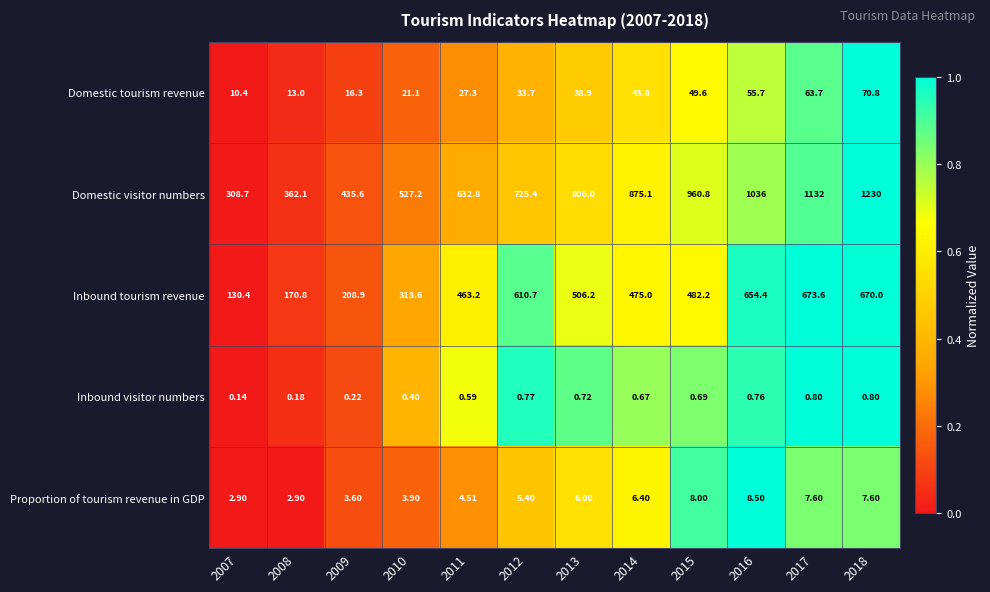

How many distinct data groups are displayed?

5